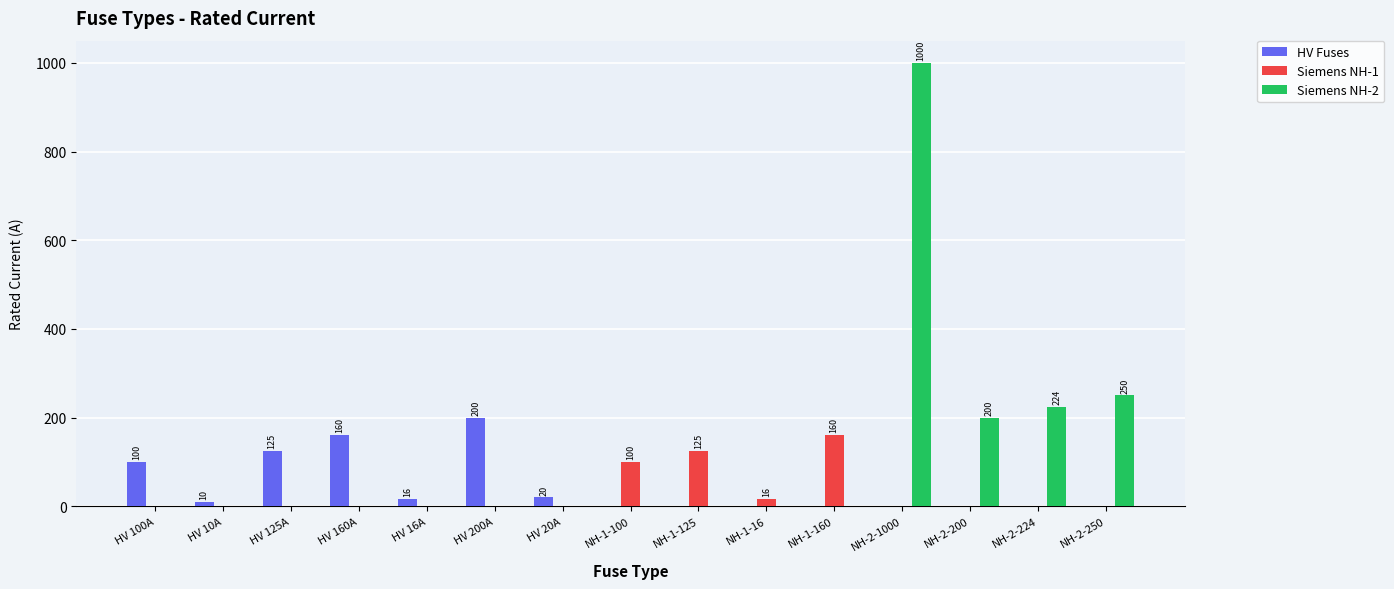

What is the sum of all HV Fuses values?

631